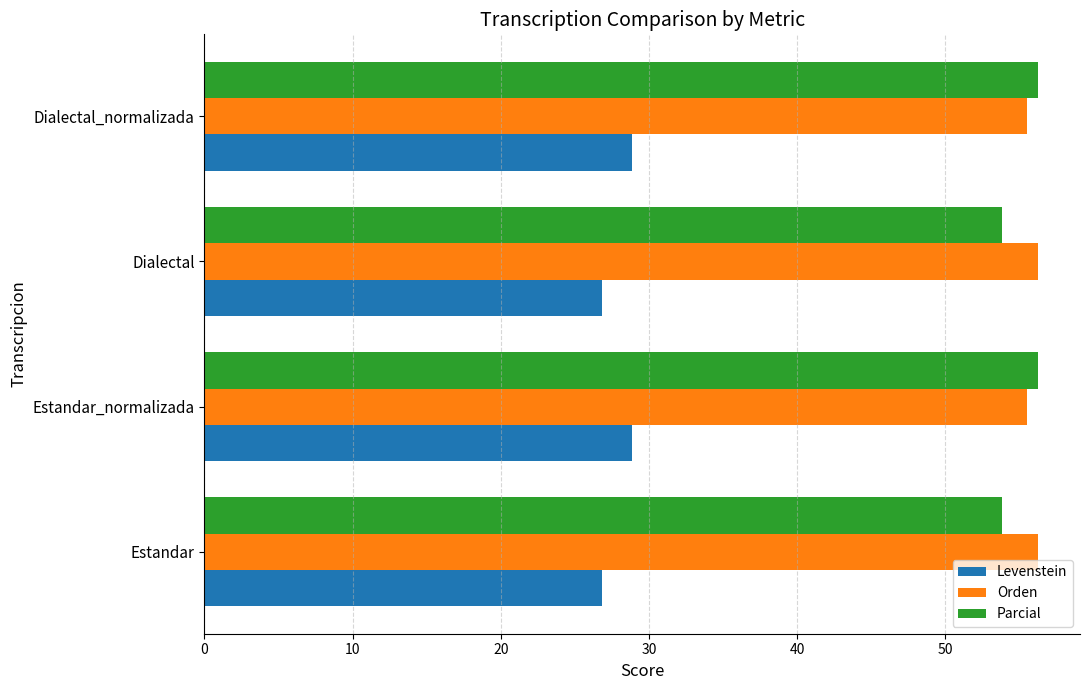

What are all the series names shown in the legend?

Levenstein, Orden, Parcial